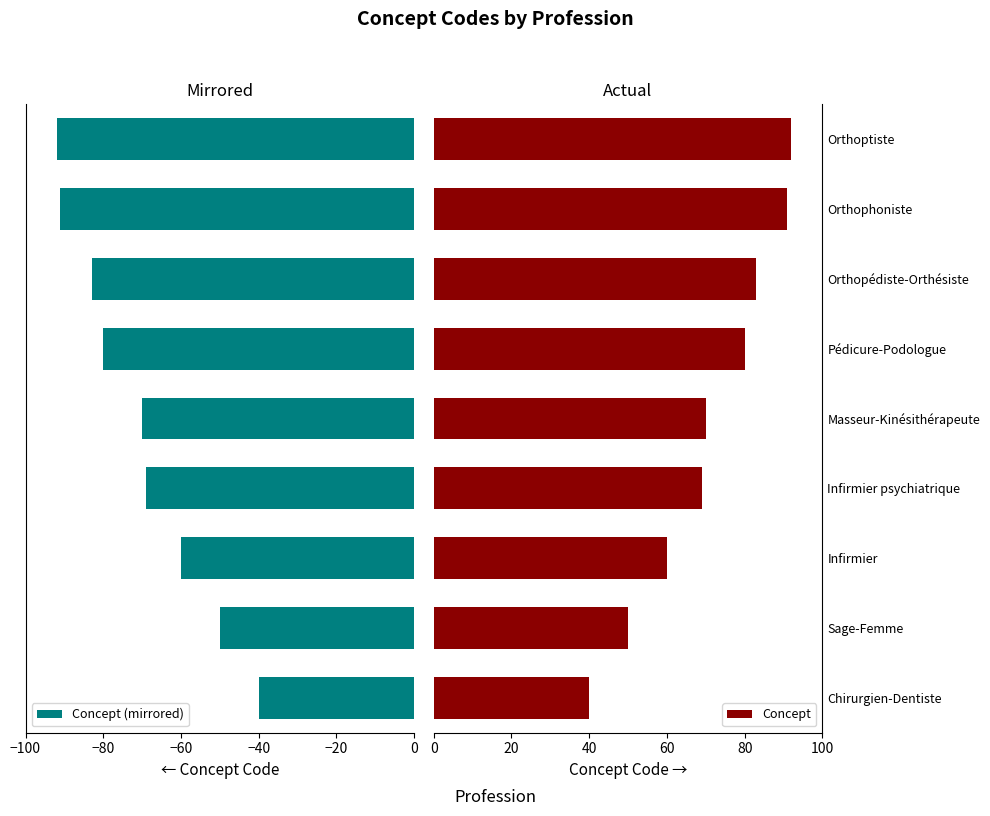

What value does the Concept series have at Infirmier, to the nearest 10?

60